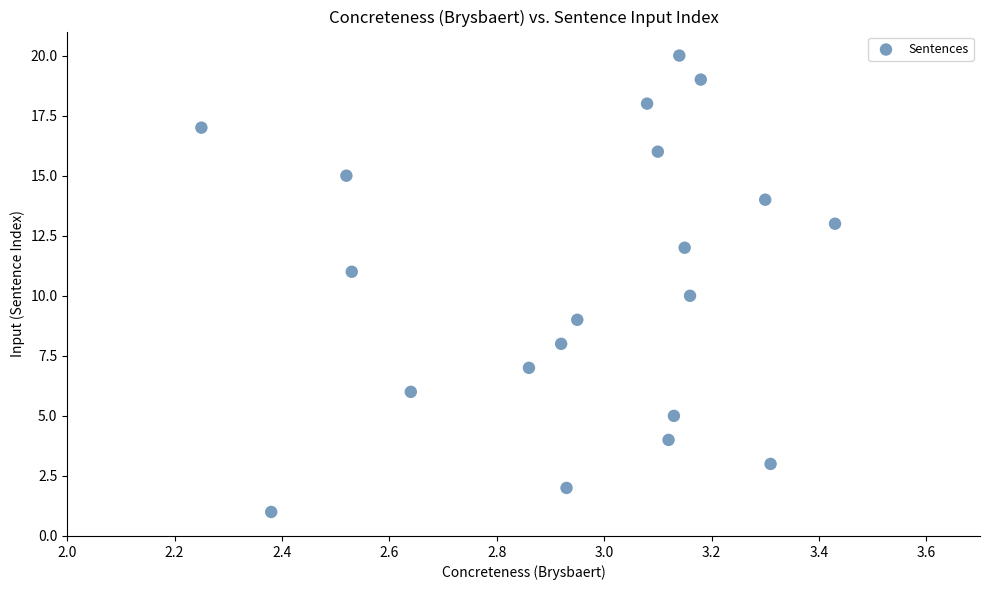

What is the range of Y values (max minus min)?

19